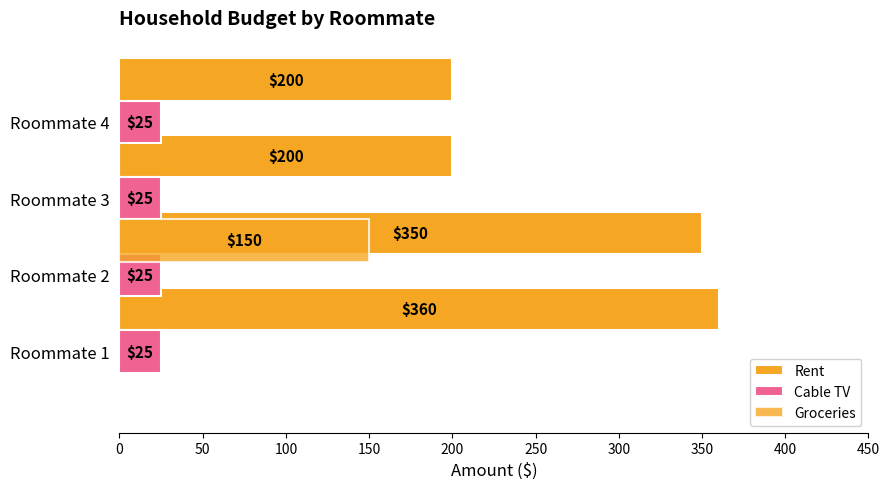

At how many categories does at least one series exceed 66?

4